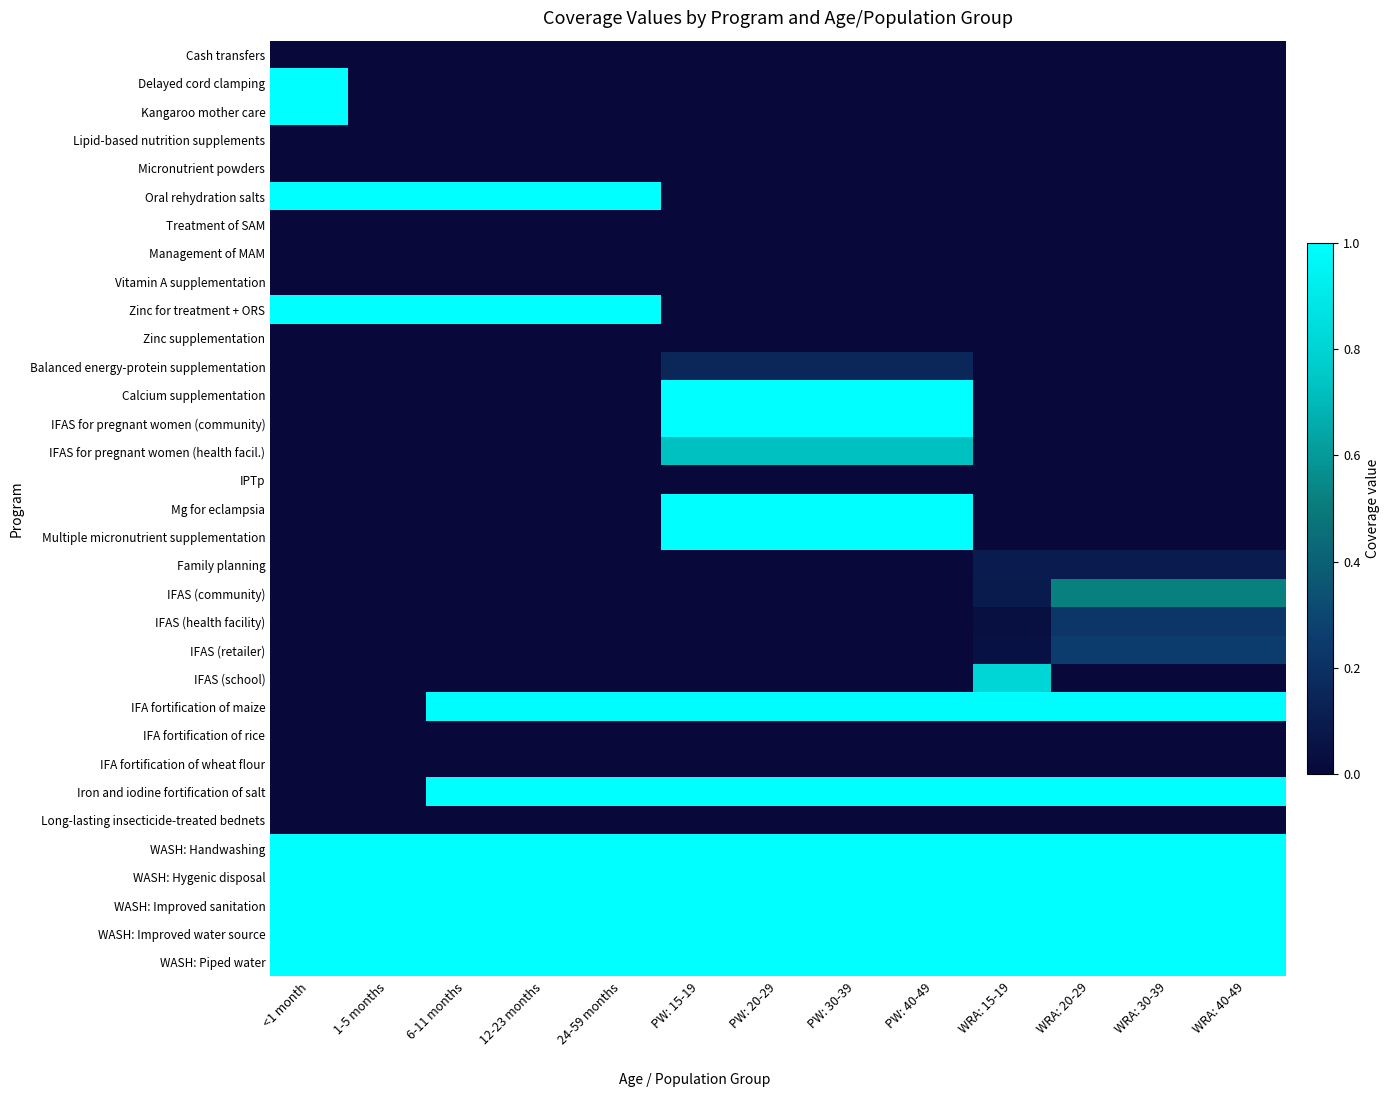

Reading right to left, what are all the values shown in this chart?

Cash transfers: WRA: 40-49=0.0	WRA: 30-39=0.0	WRA: 20-29=0.0	WRA: 15-19=0.0	PW: 40-49=0.0	PW: 30-39=0.0	PW: 20-29=0.0	PW: 15-19=0.0	24-59 months=0.0	12-23 months=0.0	6-11 months=0.0	1-5 months=0.0	<1 month=0.0
Delayed cord clamping: WRA: 40-49=0.0	WRA: 30-39=0.0	WRA: 20-29=0.0	WRA: 15-19=0.0	PW: 40-49=0.0	PW: 30-39=0.0	PW: 20-29=0.0	PW: 15-19=0.0	24-59 months=0.0	12-23 months=0.0	6-11 months=0.0	1-5 months=0.0	<1 month=1.0
Kangaroo mother care: WRA: 40-49=0.0	WRA: 30-39=0.0	WRA: 20-29=0.0	WRA: 15-19=0.0	PW: 40-49=0.0	PW: 30-39=0.0	PW: 20-29=0.0	PW: 15-19=0.0	24-59 months=0.0	12-23 months=0.0	6-11 months=0.0	1-5 months=0.0	<1 month=1.0
Lipid-based nutrition supplements: WRA: 40-49=0.0	WRA: 30-39=0.0	WRA: 20-29=0.0	WRA: 15-19=0.0	PW: 40-49=0.0	PW: 30-39=0.0	PW: 20-29=0.0	PW: 15-19=0.0	24-59 months=0.0	12-23 months=0.0	6-11 months=0.0	1-5 months=0.0	<1 month=0.0
Micronutrient powders: WRA: 40-49=0.0	WRA: 30-39=0.0	WRA: 20-29=0.0	WRA: 15-19=0.0	PW: 40-49=0.0	PW: 30-39=0.0	PW: 20-29=0.0	PW: 15-19=0.0	24-59 months=0.0	12-23 months=0.0	6-11 months=0.0	1-5 months=0.0	<1 month=0.0
Oral rehydration salts: WRA: 40-49=0.0	WRA: 30-39=0.0	WRA: 20-29=0.0	WRA: 15-19=0.0	PW: 40-49=0.0	PW: 30-39=0.0	PW: 20-29=0.0	PW: 15-19=0.0	24-59 months=1.0	12-23 months=1.0	6-11 months=1.0	1-5 months=1.0	<1 month=1.0
Treatment of SAM: WRA: 40-49=0.0	WRA: 30-39=0.0	WRA: 20-29=0.0	WRA: 15-19=0.0	PW: 40-49=0.0	PW: 30-39=0.0	PW: 20-29=0.0	PW: 15-19=0.0	24-59 months=0.0	12-23 months=0.0	6-11 months=0.0	1-5 months=0.0	<1 month=0.0
Management of MAM: WRA: 40-49=0.0	WRA: 30-39=0.0	WRA: 20-29=0.0	WRA: 15-19=0.0	PW: 40-49=0.0	PW: 30-39=0.0	PW: 20-29=0.0	PW: 15-19=0.0	24-59 months=0.0	12-23 months=0.0	6-11 months=0.0	1-5 months=0.0	<1 month=0.0
Vitamin A supplementation: WRA: 40-49=0.0	WRA: 30-39=0.0	WRA: 20-29=0.0	WRA: 15-19=0.0	PW: 40-49=0.0	PW: 30-39=0.0	PW: 20-29=0.0	PW: 15-19=0.0	24-59 months=0.0	12-23 months=0.0	6-11 months=0.0	1-5 months=0.0	<1 month=0.0
Zinc for treatment + ORS: WRA: 40-49=0.0	WRA: 30-39=0.0	WRA: 20-29=0.0	WRA: 15-19=0.0	PW: 40-49=0.0	PW: 30-39=0.0	PW: 20-29=0.0	PW: 15-19=0.0	24-59 months=1.0	12-23 months=1.0	6-11 months=1.0	1-5 months=1.0	<1 month=1.0
Zinc supplementation: WRA: 40-49=0.0	WRA: 30-39=0.0	WRA: 20-29=0.0	WRA: 15-19=0.0	PW: 40-49=0.0	PW: 30-39=0.0	PW: 20-29=0.0	PW: 15-19=0.0	24-59 months=0.0	12-23 months=0.0	6-11 months=0.0	1-5 months=0.0	<1 month=0.0
Balanced energy-protein supplementation: WRA: 40-49=0.0	WRA: 30-39=0.0	WRA: 20-29=0.0	WRA: 15-19=0.0	PW: 40-49=0.2	PW: 30-39=0.2	PW: 20-29=0.2	PW: 15-19=0.2	24-59 months=0.0	12-23 months=0.0	6-11 months=0.0	1-5 months=0.0	<1 month=0.0
Calcium supplementation: WRA: 40-49=0.0	WRA: 30-39=0.0	WRA: 20-29=0.0	WRA: 15-19=0.0	PW: 40-49=1.0	PW: 30-39=1.0	PW: 20-29=1.0	PW: 15-19=1.0	24-59 months=0.0	12-23 months=0.0	6-11 months=0.0	1-5 months=0.0	<1 month=0.0
IFAS for pregnant women (community): WRA: 40-49=0.0	WRA: 30-39=0.0	WRA: 20-29=0.0	WRA: 15-19=0.0	PW: 40-49=1.0	PW: 30-39=1.0	PW: 20-29=1.0	PW: 15-19=1.0	24-59 months=0.0	12-23 months=0.0	6-11 months=0.0	1-5 months=0.0	<1 month=0.0
IFAS for pregnant women (health facil.): WRA: 40-49=0.0	WRA: 30-39=0.0	WRA: 20-29=0.0	WRA: 15-19=0.0	PW: 40-49=0.7	PW: 30-39=0.7	PW: 20-29=0.7	PW: 15-19=0.7	24-59 months=0.0	12-23 months=0.0	6-11 months=0.0	1-5 months=0.0	<1 month=0.0
IPTp: WRA: 40-49=0.0	WRA: 30-39=0.0	WRA: 20-29=0.0	WRA: 15-19=0.0	PW: 40-49=0.0	PW: 30-39=0.0	PW: 20-29=0.0	PW: 15-19=0.0	24-59 months=0.0	12-23 months=0.0	6-11 months=0.0	1-5 months=0.0	<1 month=0.0
Mg for eclampsia: WRA: 40-49=0.0	WRA: 30-39=0.0	WRA: 20-29=0.0	WRA: 15-19=0.0	PW: 40-49=1.0	PW: 30-39=1.0	PW: 20-29=1.0	PW: 15-19=1.0	24-59 months=0.0	12-23 months=0.0	6-11 months=0.0	1-5 months=0.0	<1 month=0.0
Multiple micronutrient supplementation: WRA: 40-49=0.0	WRA: 30-39=0.0	WRA: 20-29=0.0	WRA: 15-19=0.0	PW: 40-49=1.0	PW: 30-39=1.0	PW: 20-29=1.0	PW: 15-19=1.0	24-59 months=0.0	12-23 months=0.0	6-11 months=0.0	1-5 months=0.0	<1 month=0.0
Family planning: WRA: 40-49=0.1	WRA: 30-39=0.1	WRA: 20-29=0.1	WRA: 15-19=0.1	PW: 40-49=0.0	PW: 30-39=0.0	PW: 20-29=0.0	PW: 15-19=0.0	24-59 months=0.0	12-23 months=0.0	6-11 months=0.0	1-5 months=0.0	<1 month=0.0
IFAS (community): WRA: 40-49=0.5	WRA: 30-39=0.5	WRA: 20-29=0.5	WRA: 15-19=0.1	PW: 40-49=0.0	PW: 30-39=0.0	PW: 20-29=0.0	PW: 15-19=0.0	24-59 months=0.0	12-23 months=0.0	6-11 months=0.0	1-5 months=0.0	<1 month=0.0
IFAS (health facility): WRA: 40-49=0.2	WRA: 30-39=0.2	WRA: 20-29=0.2	WRA: 15-19=0.0	PW: 40-49=0.0	PW: 30-39=0.0	PW: 20-29=0.0	PW: 15-19=0.0	24-59 months=0.0	12-23 months=0.0	6-11 months=0.0	1-5 months=0.0	<1 month=0.0
IFAS (retailer): WRA: 40-49=0.3	WRA: 30-39=0.3	WRA: 20-29=0.3	WRA: 15-19=0.0	PW: 40-49=0.0	PW: 30-39=0.0	PW: 20-29=0.0	PW: 15-19=0.0	24-59 months=0.0	12-23 months=0.0	6-11 months=0.0	1-5 months=0.0	<1 month=0.0
IFAS (school): WRA: 40-49=0.0	WRA: 30-39=0.0	WRA: 20-29=0.0	WRA: 15-19=0.8	PW: 40-49=0.0	PW: 30-39=0.0	PW: 20-29=0.0	PW: 15-19=0.0	24-59 months=0.0	12-23 months=0.0	6-11 months=0.0	1-5 months=0.0	<1 month=0.0
IFA fortification of maize: WRA: 40-49=1.0	WRA: 30-39=1.0	WRA: 20-29=1.0	WRA: 15-19=1.0	PW: 40-49=1.0	PW: 30-39=1.0	PW: 20-29=1.0	PW: 15-19=1.0	24-59 months=1.0	12-23 months=1.0	6-11 months=1.0	1-5 months=0.0	<1 month=0.0
IFA fortification of rice: WRA: 40-49=0.0	WRA: 30-39=0.0	WRA: 20-29=0.0	WRA: 15-19=0.0	PW: 40-49=0.0	PW: 30-39=0.0	PW: 20-29=0.0	PW: 15-19=0.0	24-59 months=0.0	12-23 months=0.0	6-11 months=0.0	1-5 months=0.0	<1 month=0.0
IFA fortification of wheat flour: WRA: 40-49=0.0	WRA: 30-39=0.0	WRA: 20-29=0.0	WRA: 15-19=0.0	PW: 40-49=0.0	PW: 30-39=0.0	PW: 20-29=0.0	PW: 15-19=0.0	24-59 months=0.0	12-23 months=0.0	6-11 months=0.0	1-5 months=0.0	<1 month=0.0
Iron and iodine fortification of salt: WRA: 40-49=1.0	WRA: 30-39=1.0	WRA: 20-29=1.0	WRA: 15-19=1.0	PW: 40-49=1.0	PW: 30-39=1.0	PW: 20-29=1.0	PW: 15-19=1.0	24-59 months=1.0	12-23 months=1.0	6-11 months=1.0	1-5 months=0.0	<1 month=0.0
Long-lasting insecticide-treated bednets: WRA: 40-49=0.0	WRA: 30-39=0.0	WRA: 20-29=0.0	WRA: 15-19=0.0	PW: 40-49=0.0	PW: 30-39=0.0	PW: 20-29=0.0	PW: 15-19=0.0	24-59 months=0.0	12-23 months=0.0	6-11 months=0.0	1-5 months=0.0	<1 month=0.0
WASH: Handwashing: WRA: 40-49=1.0	WRA: 30-39=1.0	WRA: 20-29=1.0	WRA: 15-19=1.0	PW: 40-49=1.0	PW: 30-39=1.0	PW: 20-29=1.0	PW: 15-19=1.0	24-59 months=1.0	12-23 months=1.0	6-11 months=1.0	1-5 months=1.0	<1 month=1.0
WASH: Hygenic disposal: WRA: 40-49=1.0	WRA: 30-39=1.0	WRA: 20-29=1.0	WRA: 15-19=1.0	PW: 40-49=1.0	PW: 30-39=1.0	PW: 20-29=1.0	PW: 15-19=1.0	24-59 months=1.0	12-23 months=1.0	6-11 months=1.0	1-5 months=1.0	<1 month=1.0
WASH: Improved sanitation: WRA: 40-49=1.0	WRA: 30-39=1.0	WRA: 20-29=1.0	WRA: 15-19=1.0	PW: 40-49=1.0	PW: 30-39=1.0	PW: 20-29=1.0	PW: 15-19=1.0	24-59 months=1.0	12-23 months=1.0	6-11 months=1.0	1-5 months=1.0	<1 month=1.0
WASH: Improved water source: WRA: 40-49=1.0	WRA: 30-39=1.0	WRA: 20-29=1.0	WRA: 15-19=1.0	PW: 40-49=1.0	PW: 30-39=1.0	PW: 20-29=1.0	PW: 15-19=1.0	24-59 months=1.0	12-23 months=1.0	6-11 months=1.0	1-5 months=1.0	<1 month=1.0
WASH: Piped water: WRA: 40-49=1.0	WRA: 30-39=1.0	WRA: 20-29=1.0	WRA: 15-19=1.0	PW: 40-49=1.0	PW: 30-39=1.0	PW: 20-29=1.0	PW: 15-19=1.0	24-59 months=1.0	12-23 months=1.0	6-11 months=1.0	1-5 months=1.0	<1 month=1.0